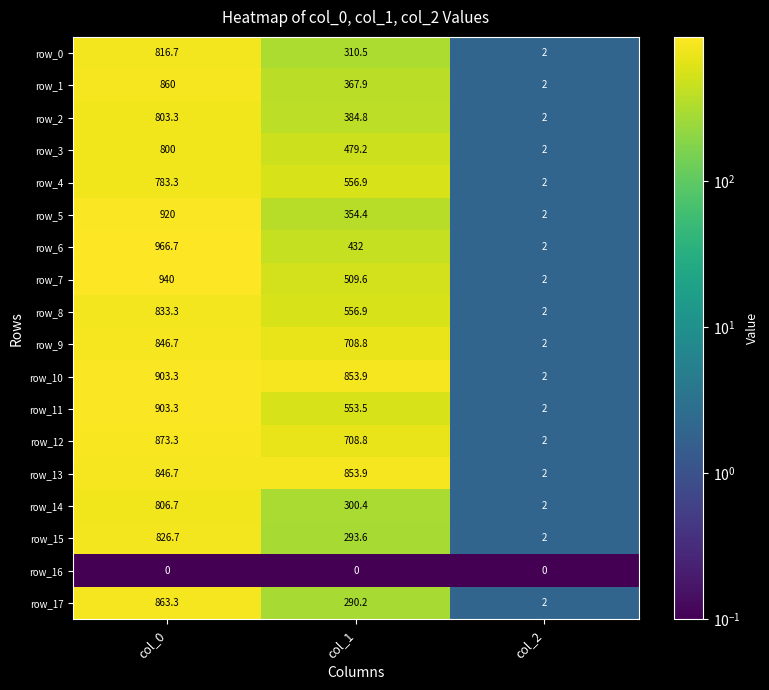

What is the difference between the highest and lowest values at col_0?

966.7